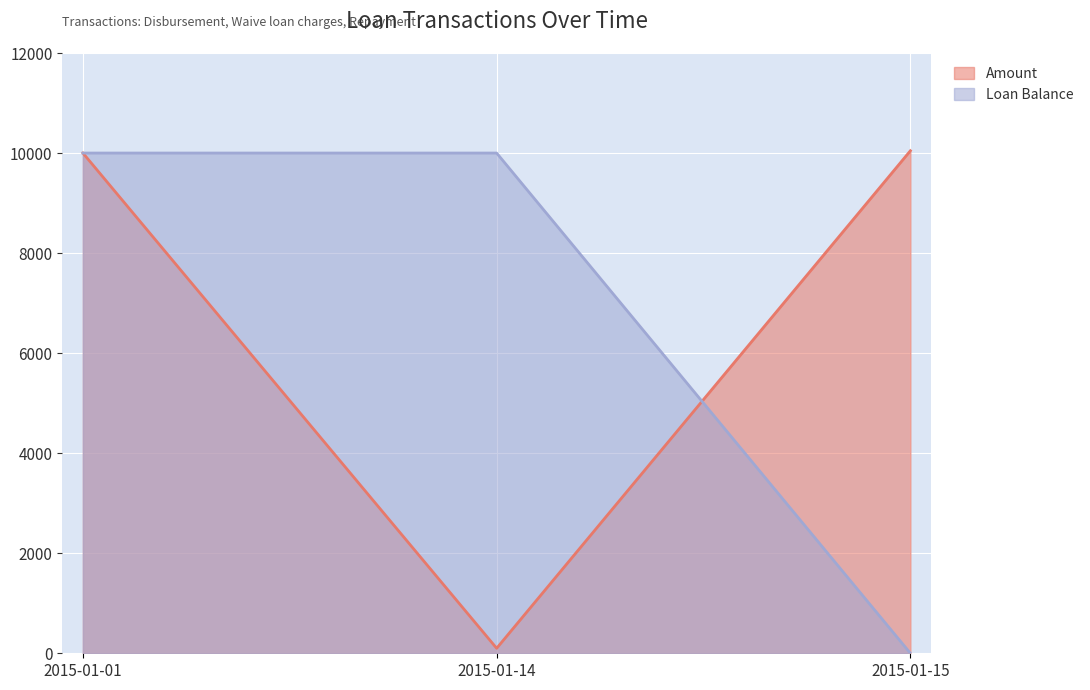

Read the Loan Balance value at 2015-01-14.

10000.0